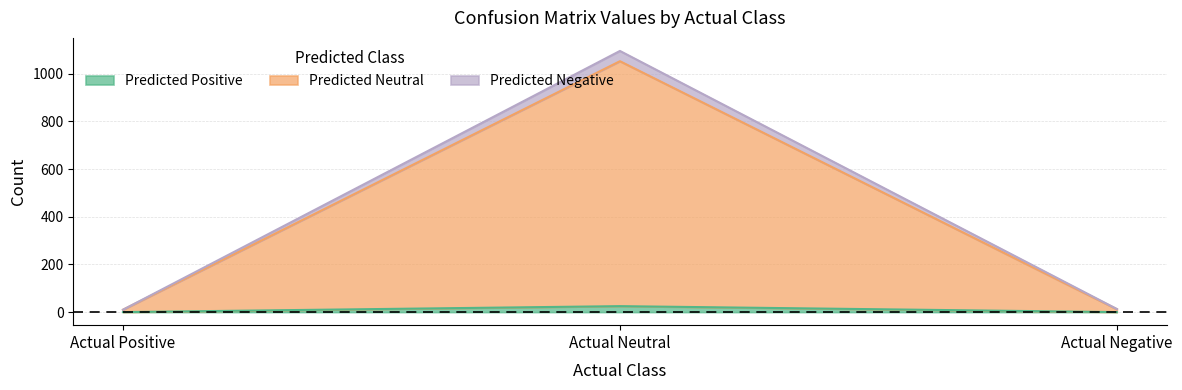

What position from the left is Actual Neutral?

2